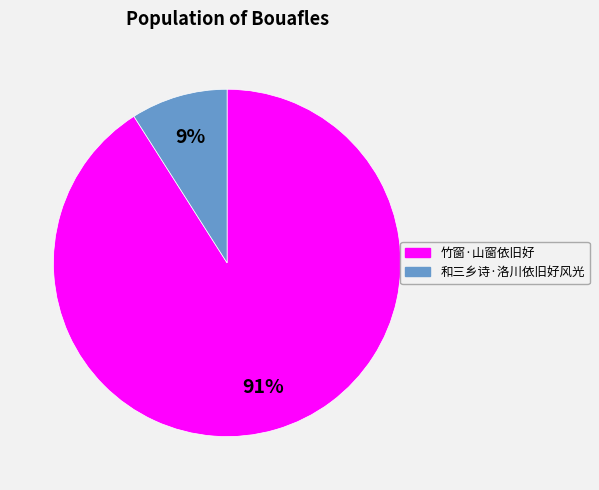

What is the largest slice in the pie chart?

竹窗·山窗依旧好